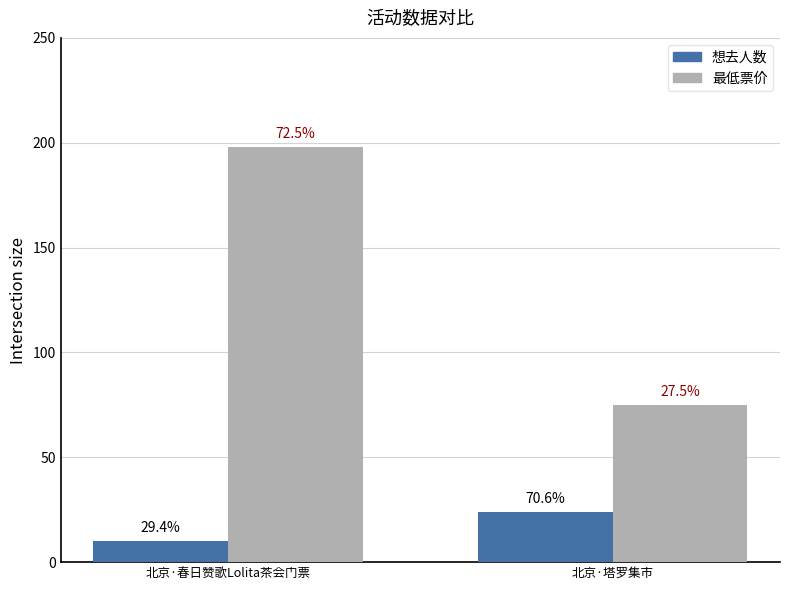

What is the value of the 想去人数 bar at the 1st from the left?

10